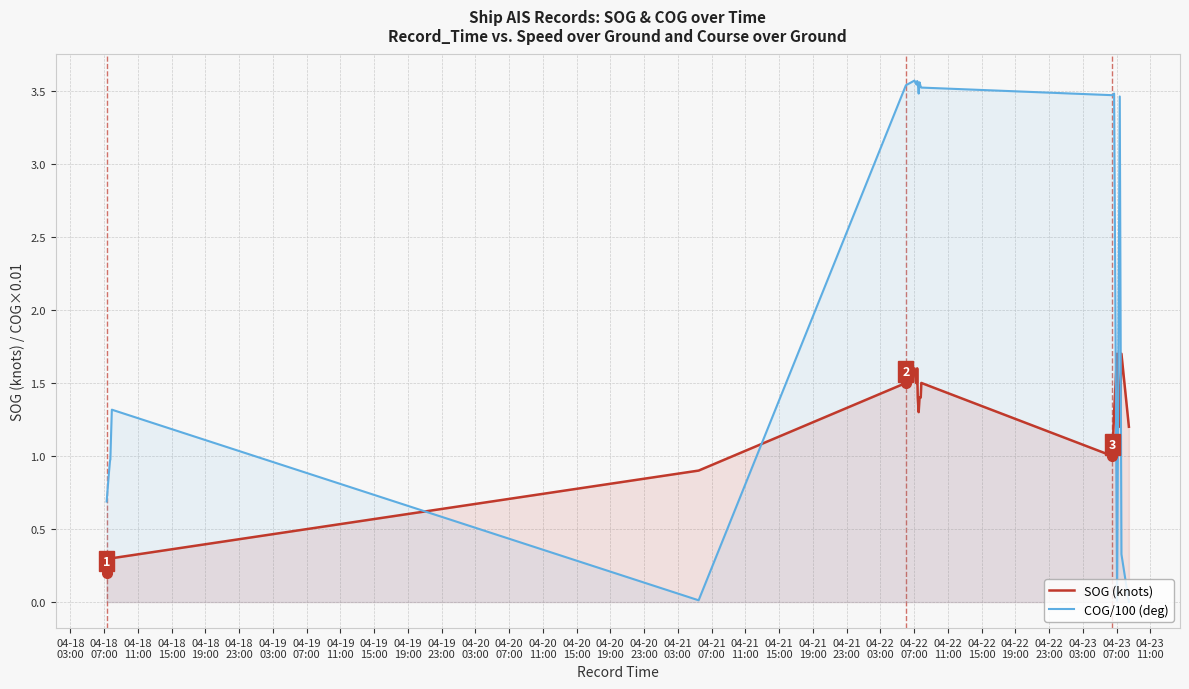

Which series has the largest range (max minus min)?

COG/100 (deg)